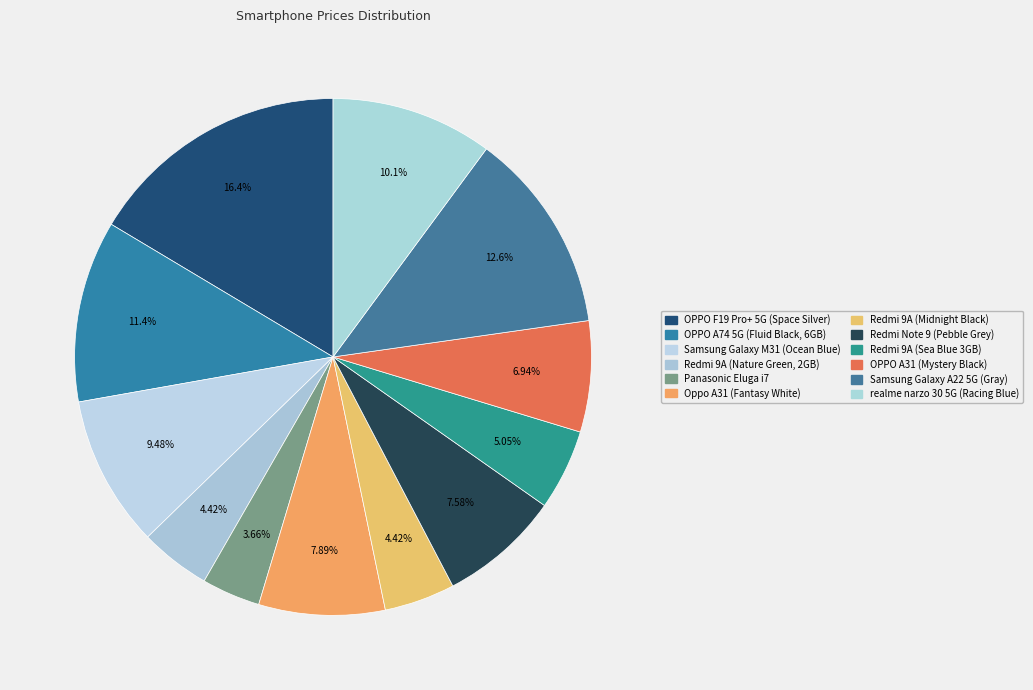

The Redmi Note 9 (Pebble Grey) slice represents 8% of the pie. True or false?

True